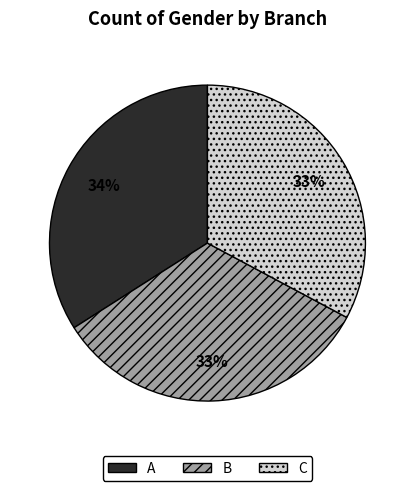

Between A and C, which is larger?

A